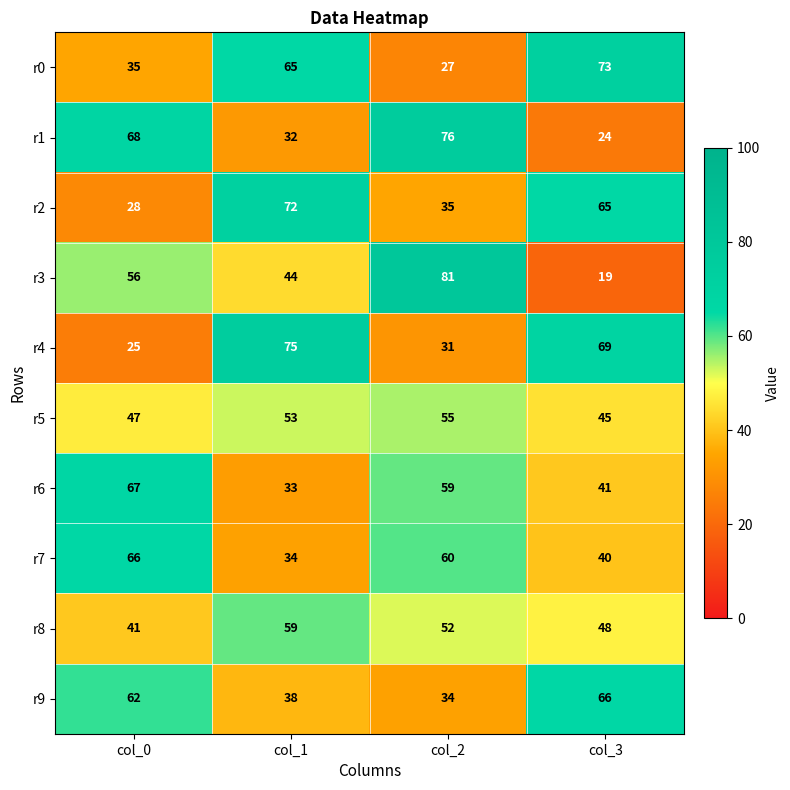

Which series has the largest range (max minus min)?

r3